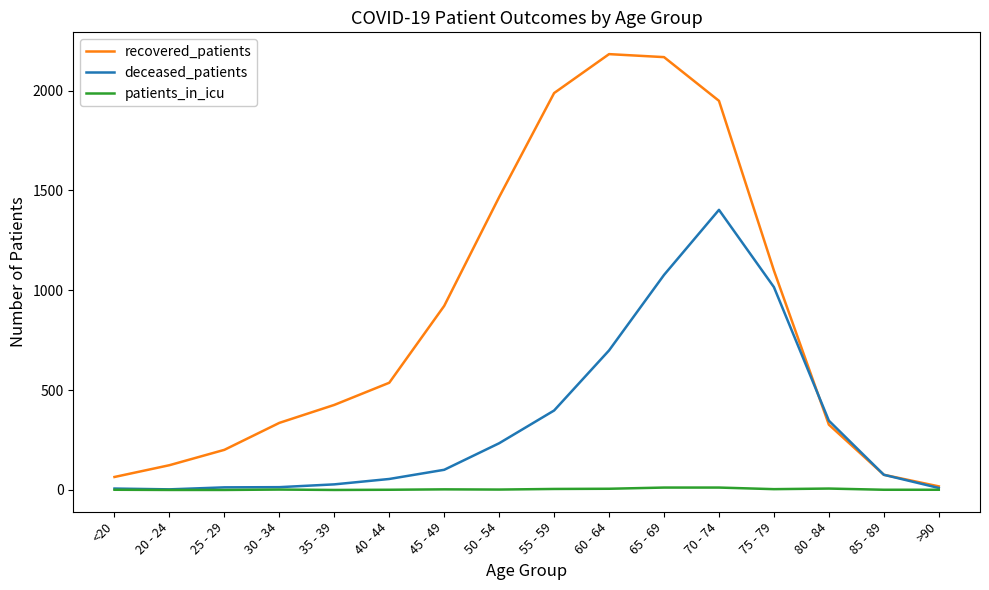

Which series has the widest spread of values?

recovered_patients